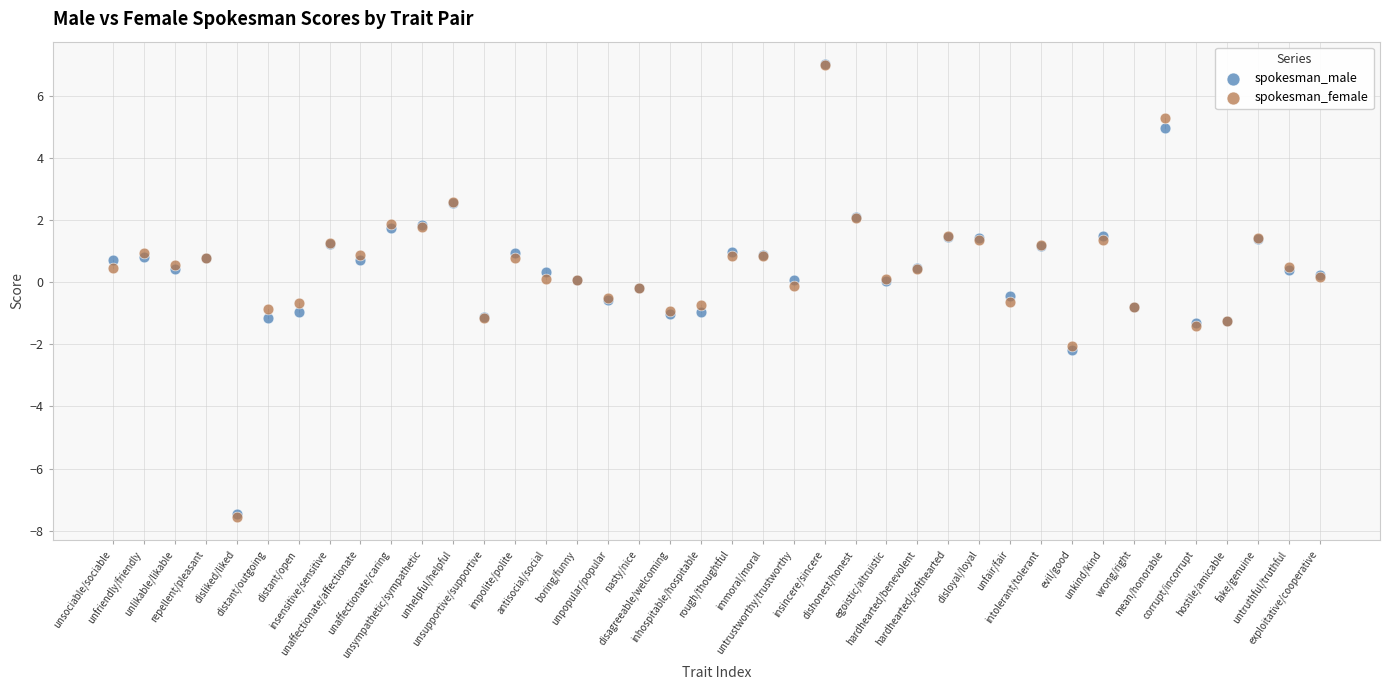

What are all the series names shown in the legend?

spokesman_male, spokesman_female